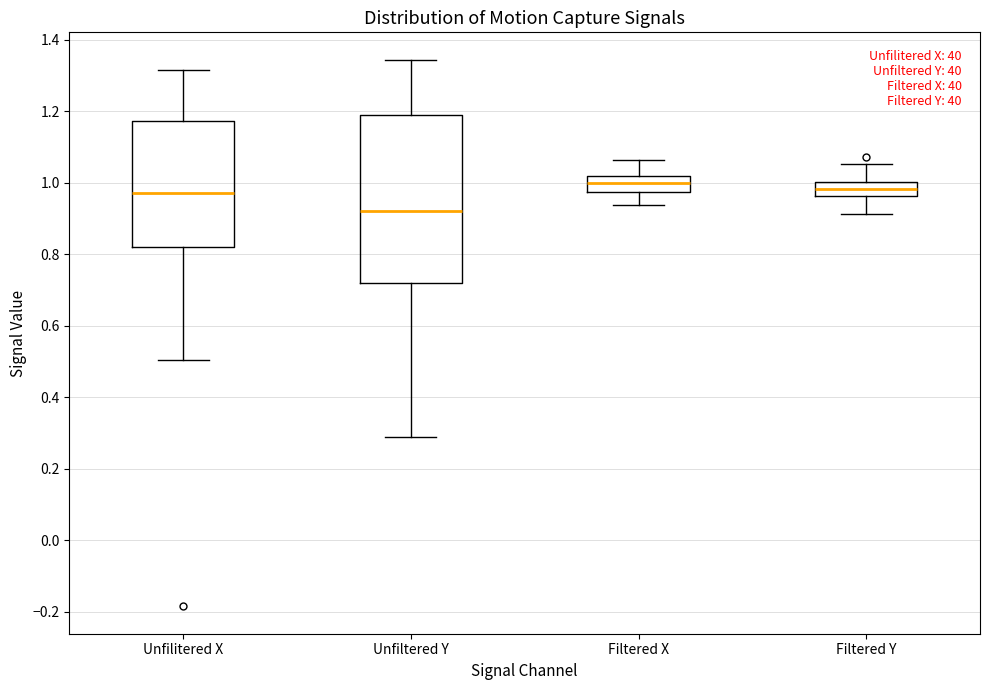

Where does the lower whisker of the box for Unfilitered X end on the y-axis? The values are not printed on the chart, so give them approximately, as read against the axis.

0.50